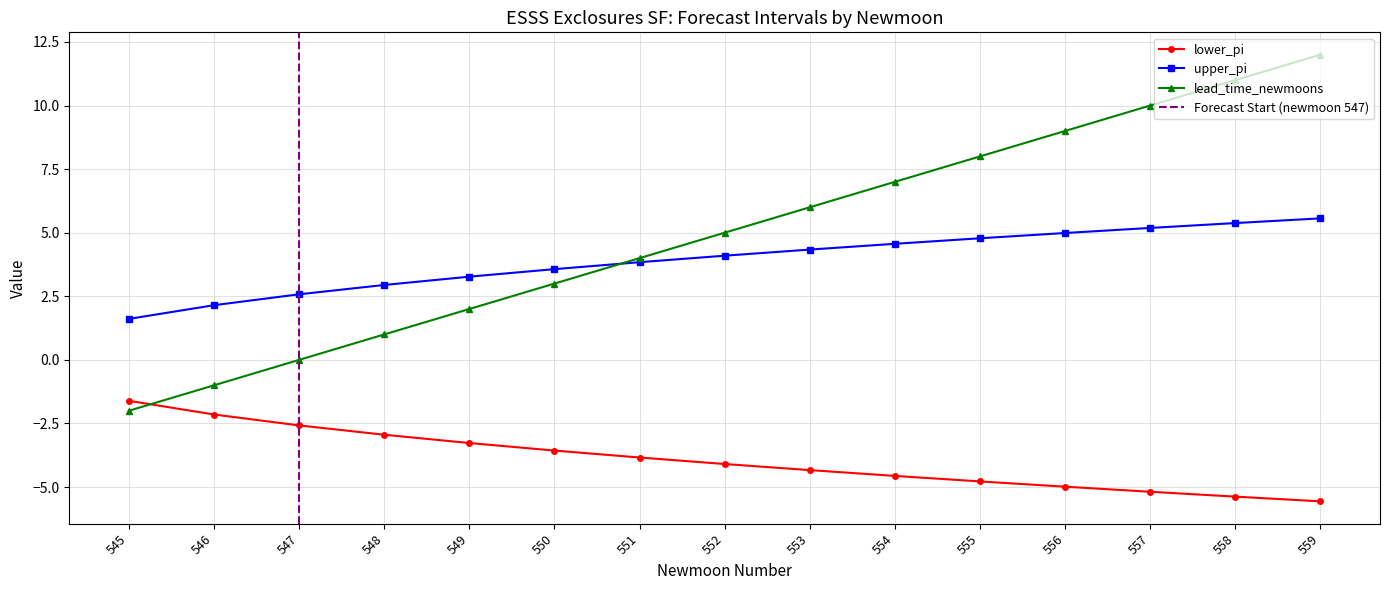

What is the highest value of the lower_pi series?

-1.6